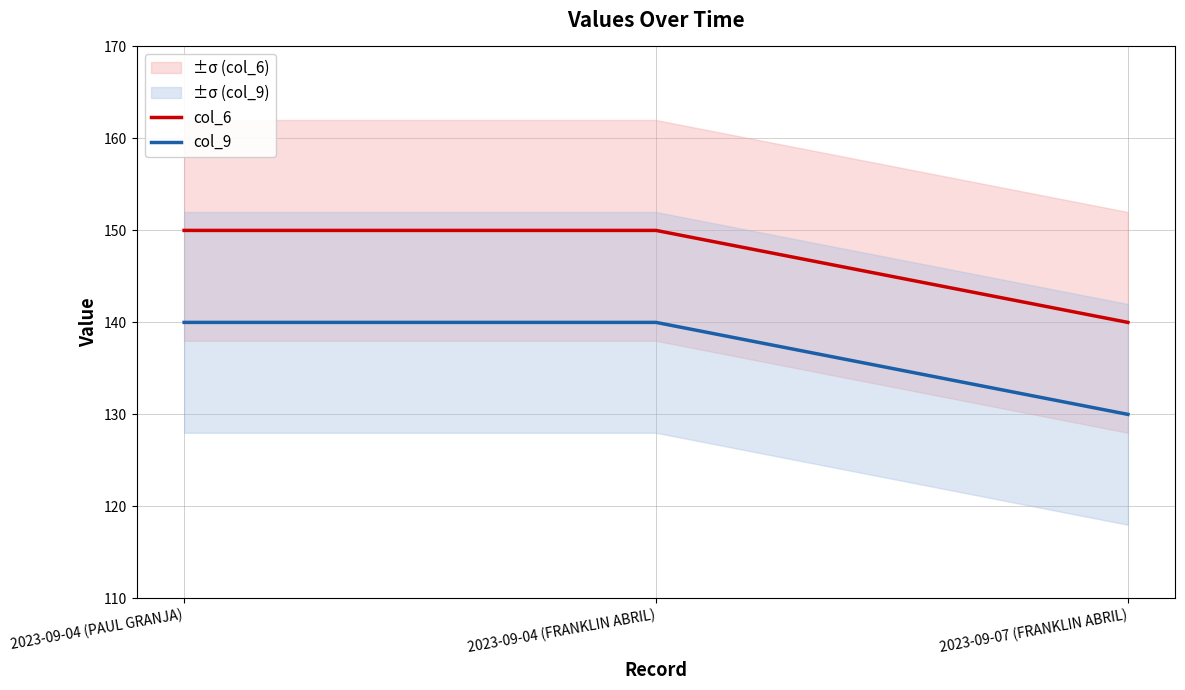

Count the col_9 values in the range 130 to 140.

3